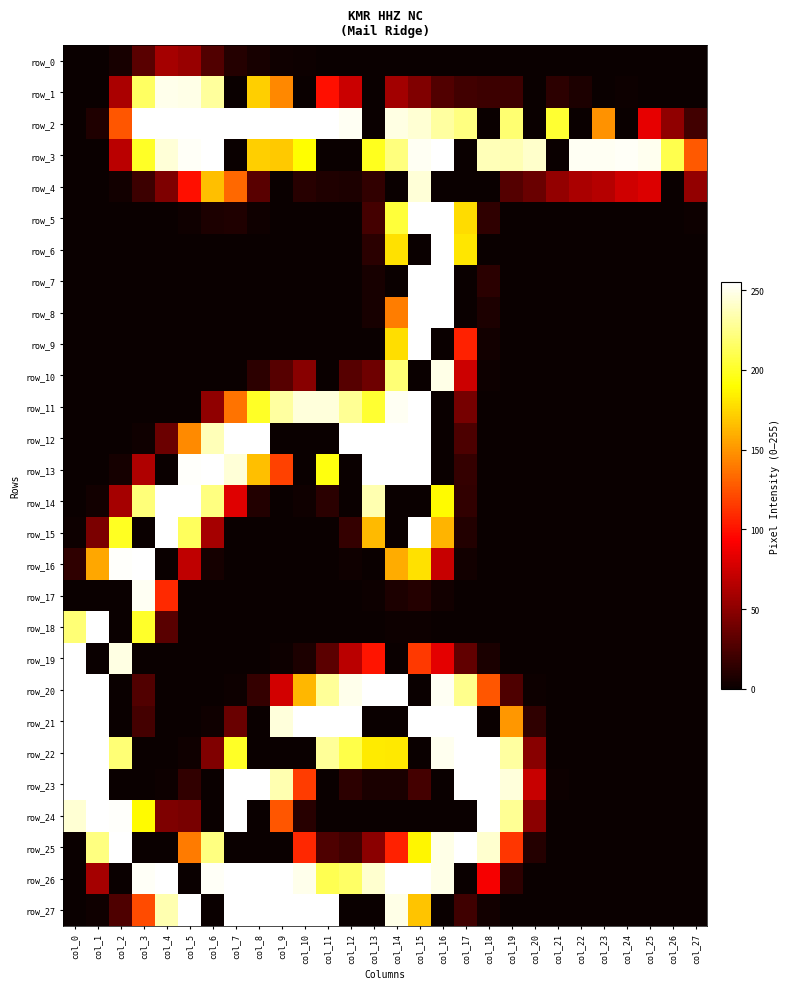

How many values in the row_21 series are below 2?

14